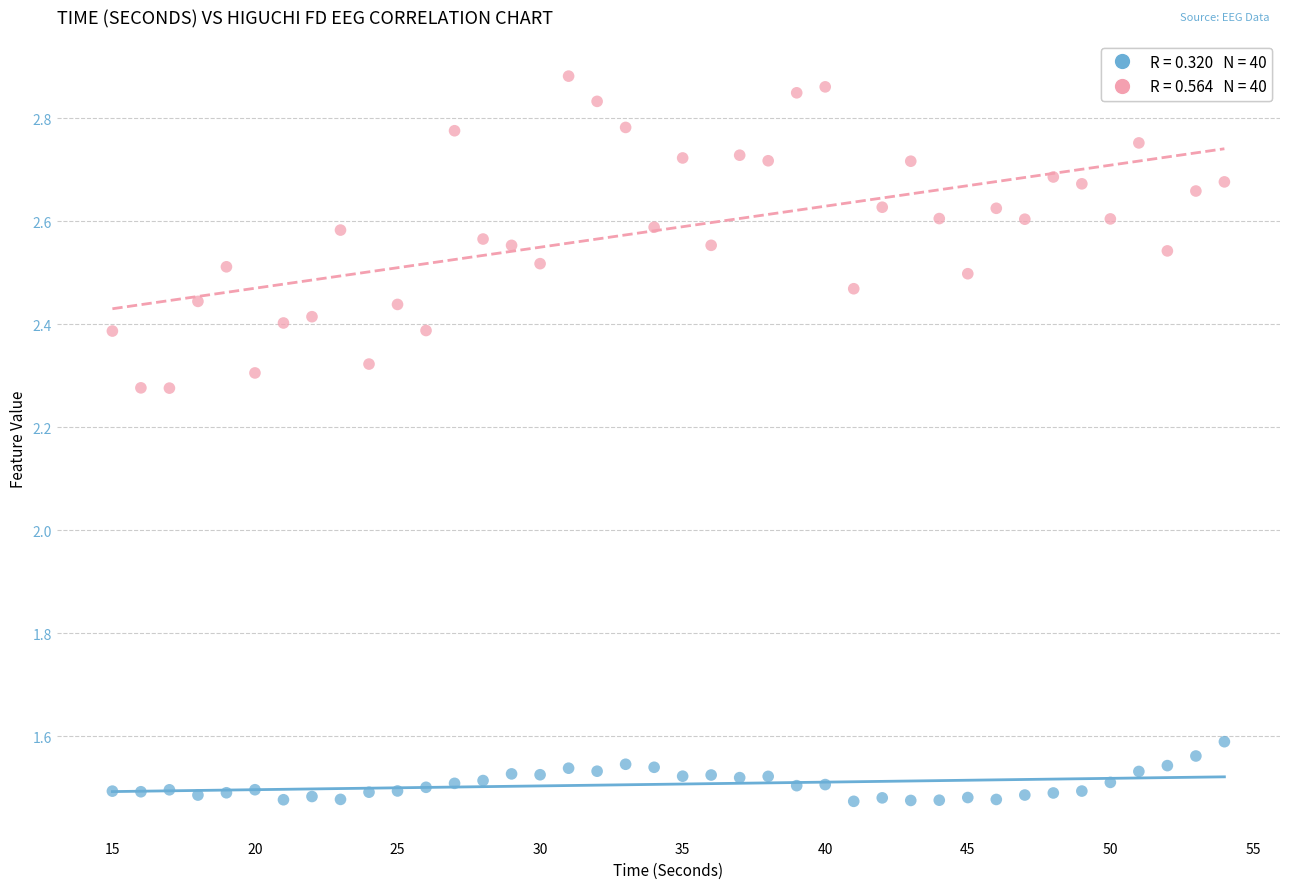

Across all data points, what is the range of Y values (max minus min)?

1.4